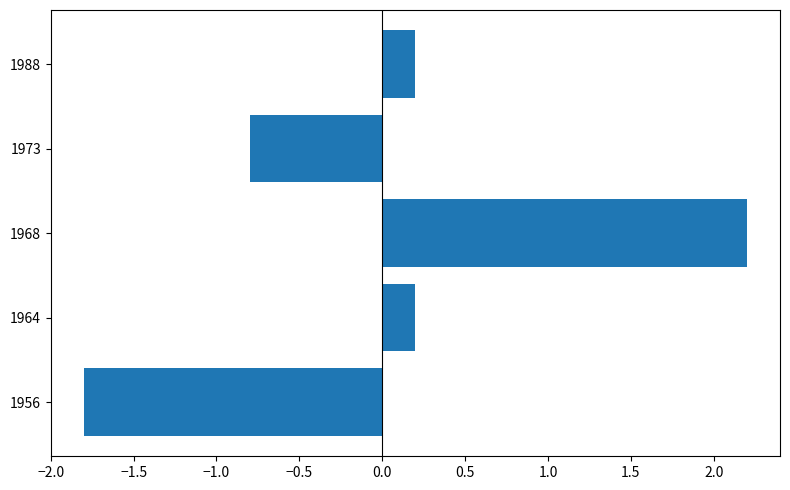

Reading bottom to top, extract all data points from this chart.

1956=-1.8	1964=0.2	1968=2.2	1973=-0.8	1988=0.2